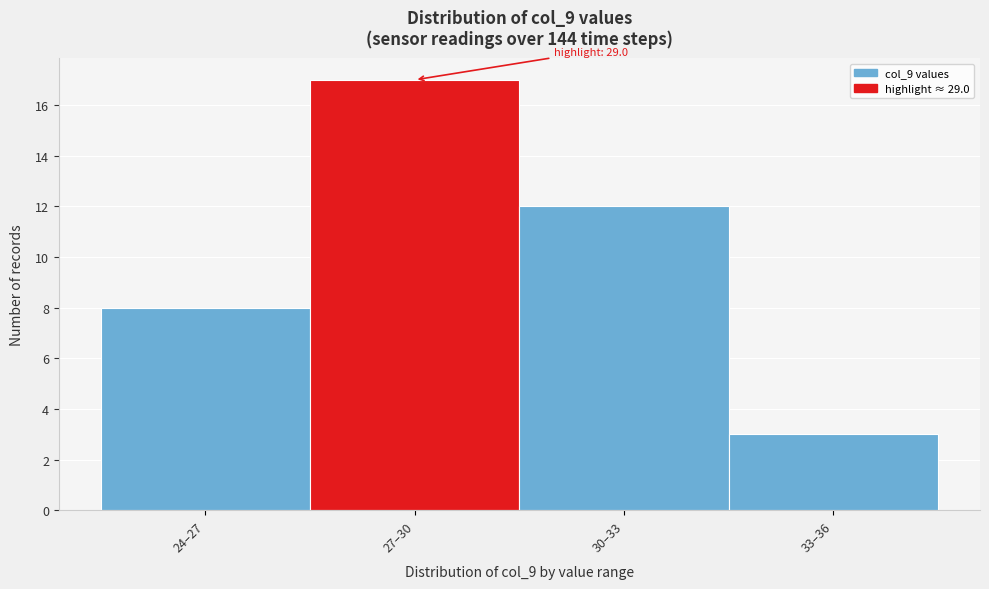

Reading right to left, what are all the values shown in this chart?

33–36=3	30–33=12	27–30=17	24–27=8